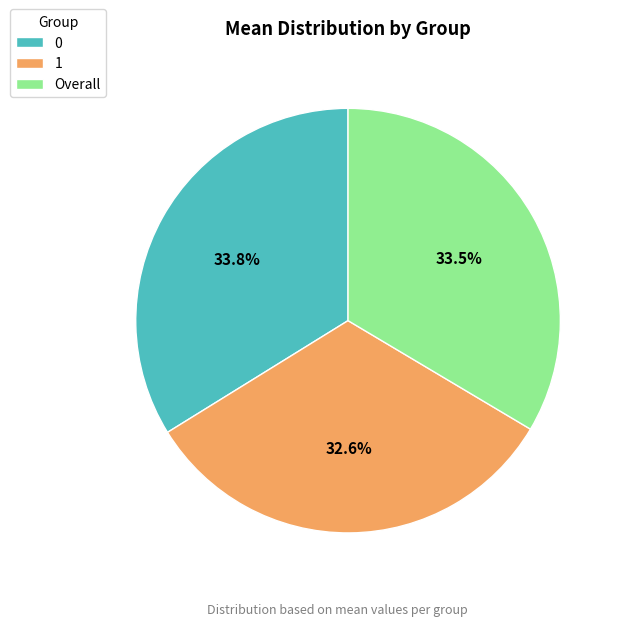

How many slices are in this pie chart?

3